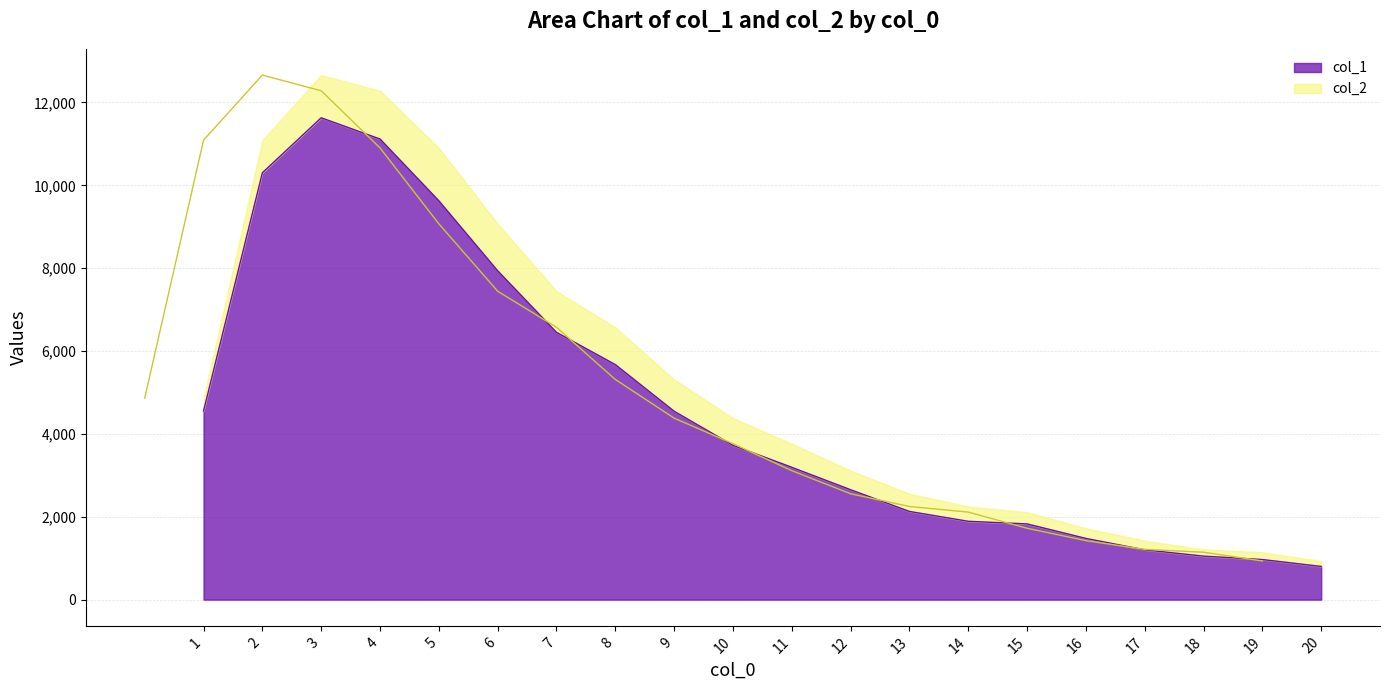

Where does the data first go above 3725?

1